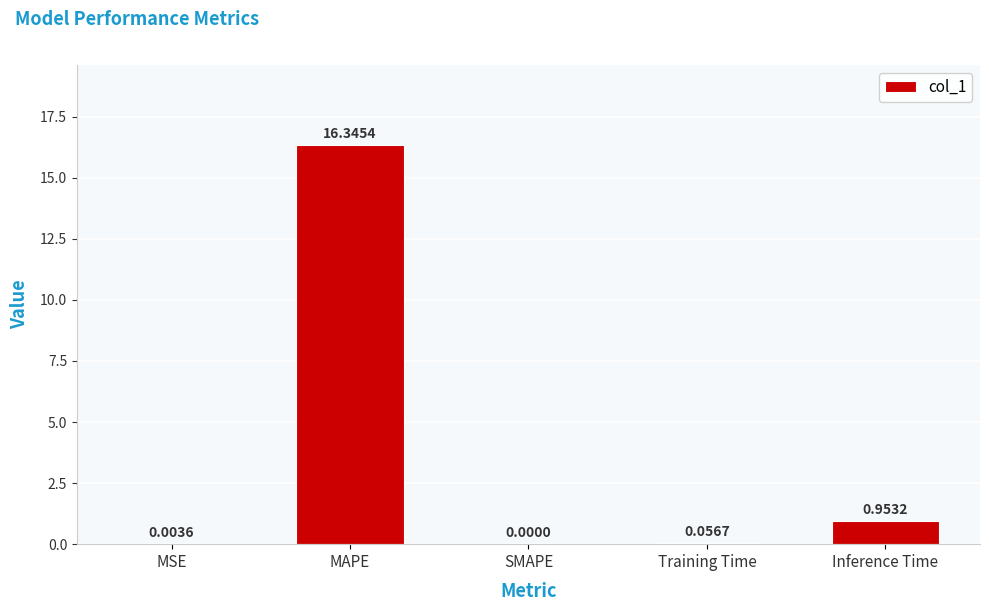

The value at MSE is 0.0. True or false?

True